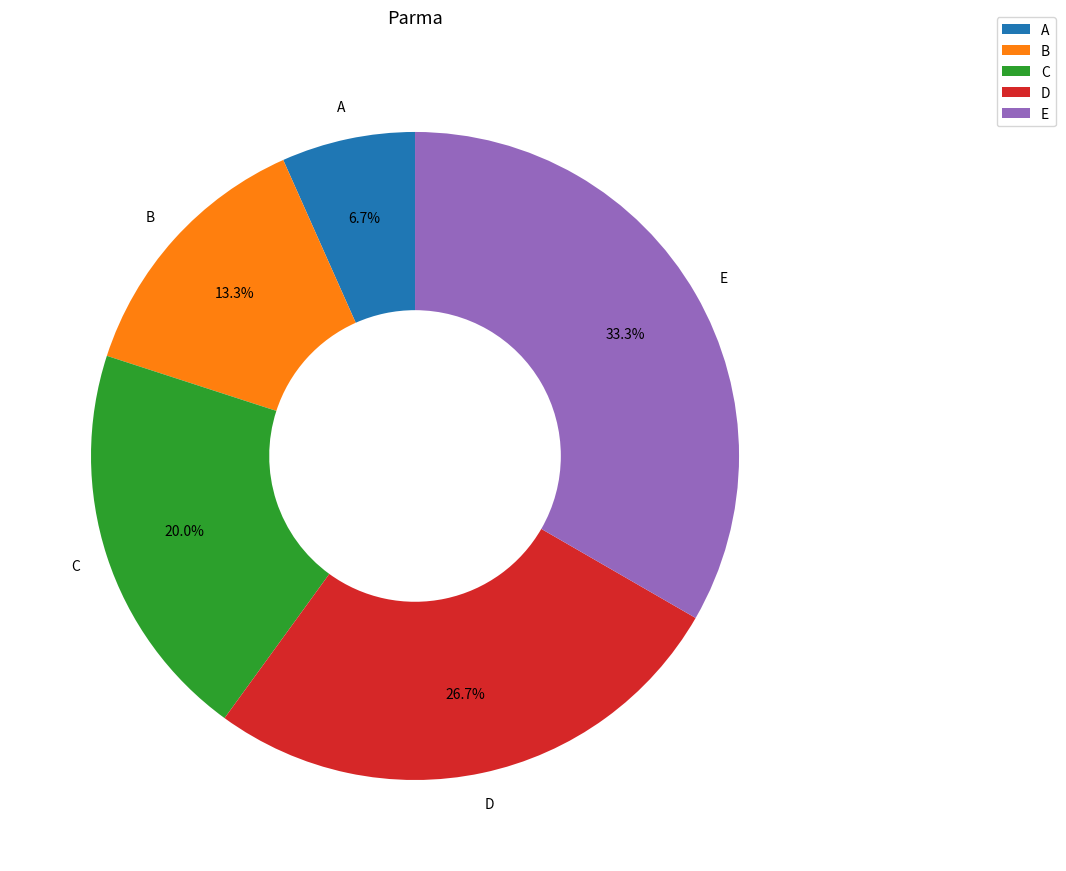

How many segments does this pie chart have?

5